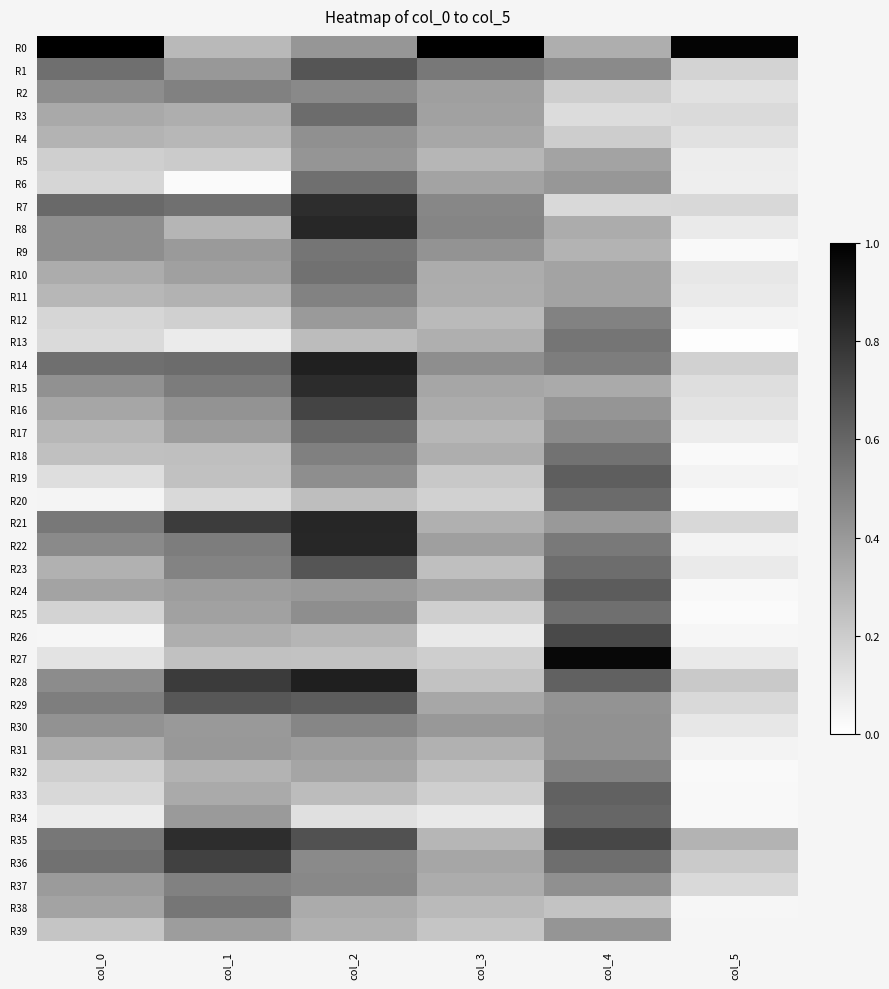

What is the maximum value shown in the chart?

1.0